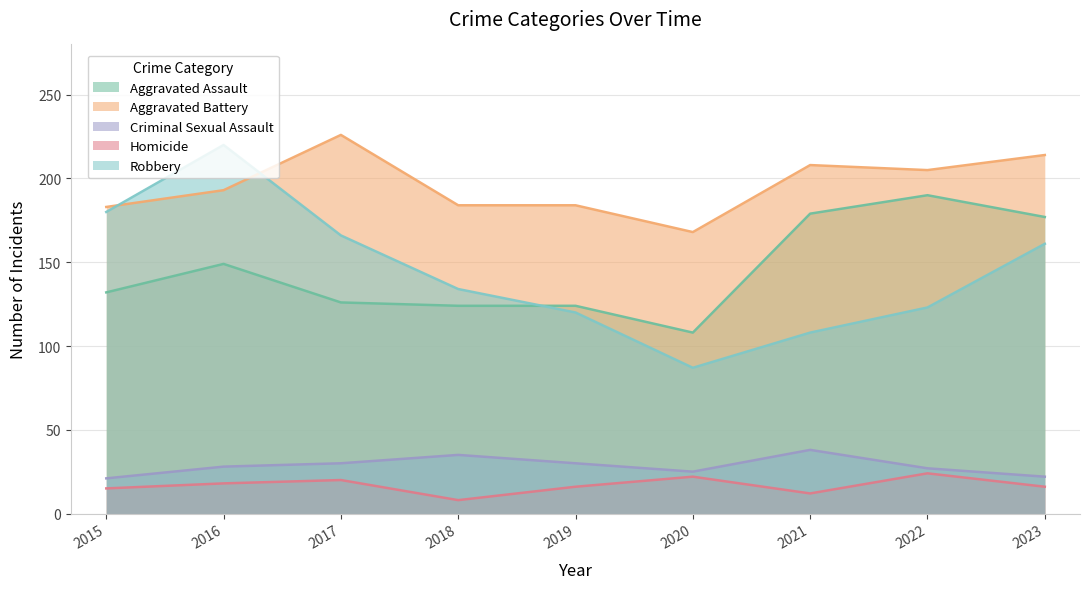

How many lines are shown in the chart?

5